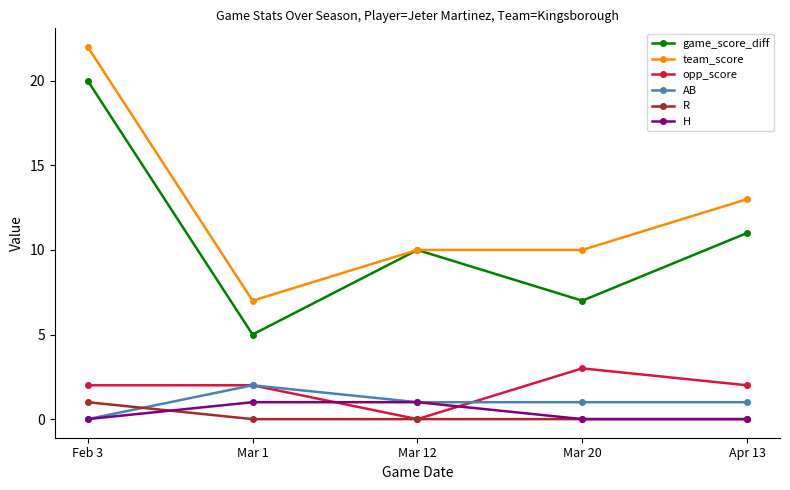

At which label does AB reach its peak?

Mar 1